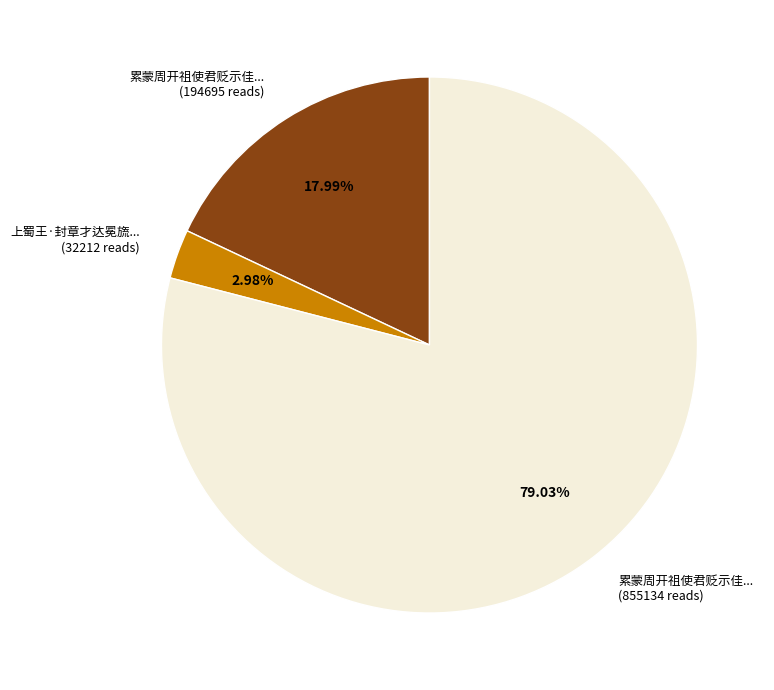

To the nearest percent, what is the difference between the largest and smallest slice percentages?

76%